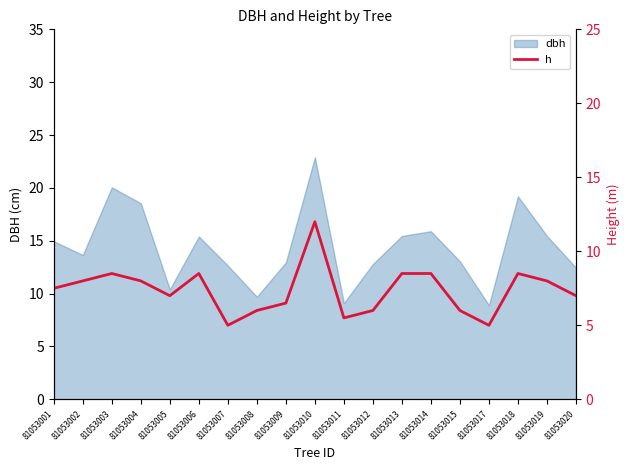

Between 81053011 and 81053018, which is larger?

81053018